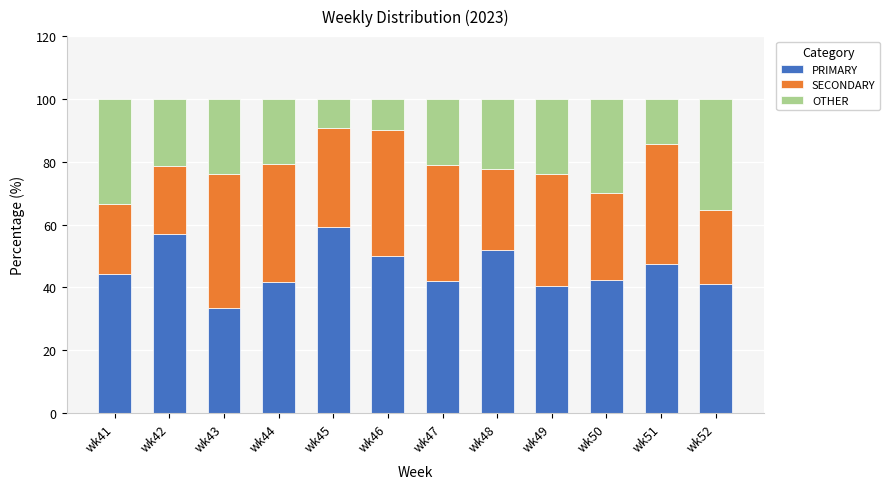

Is it true that PRIMARY equals 33.3 at wk43?

True